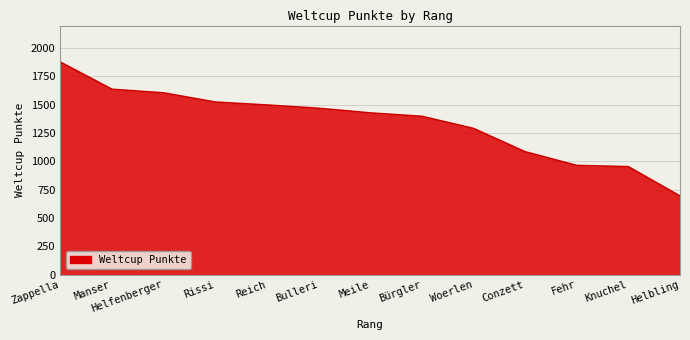

What is the ratio of the value at Helbling to the value at Woerlen?

0.5